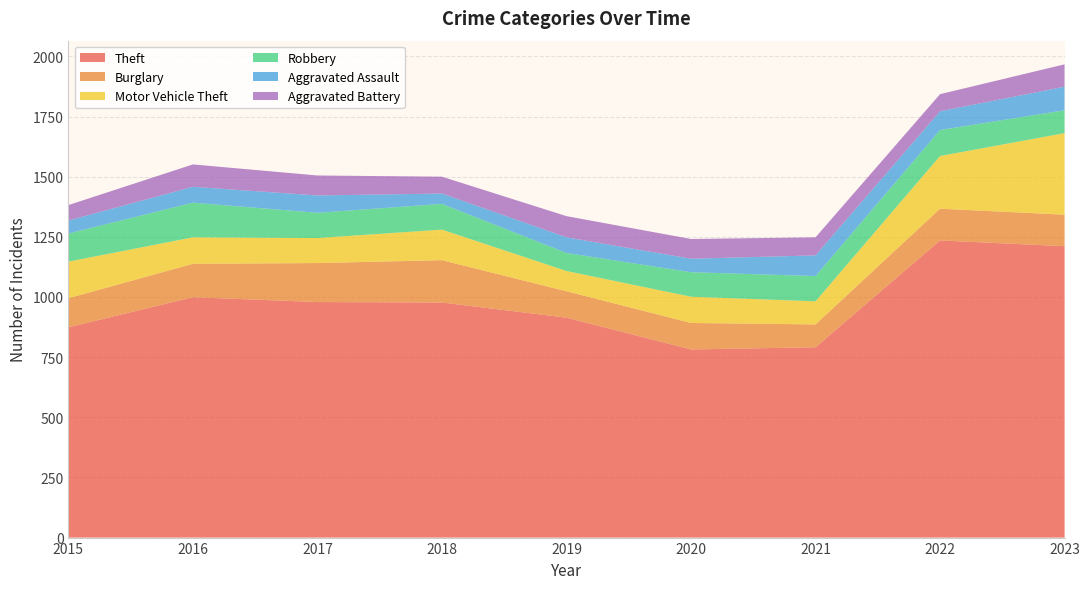

Reading left to right, extract all data points from this chart.

Theft: 874	999	979	977	914	782	791	1235	1211
Burglary: 121	139	162	176	110	110	95	132	131
Motor Vehicle Theft: 152	110	104	127	84	109	96	219	339
Robbery: 117	144	105	107	75	102	105	108	95
Aggravated Assault: 54	66	72	43	65	56	86	78	98
Aggravated Battery: 64	93	83	70	88	82	75	71	93